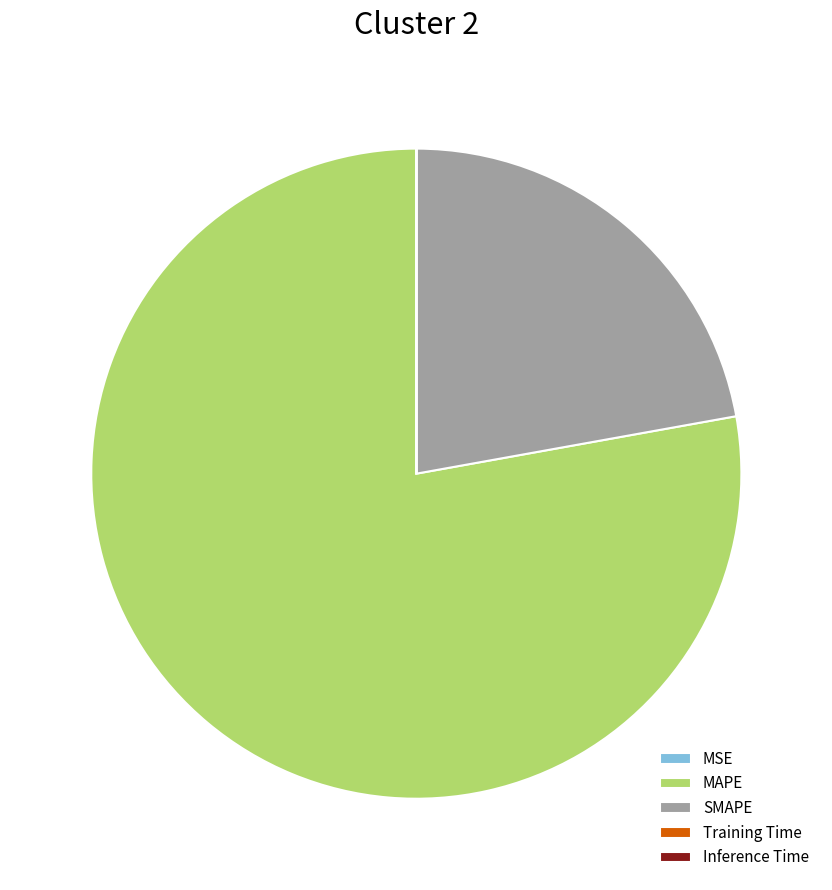

Does MAPE account for over 50% of the chart?

Yes